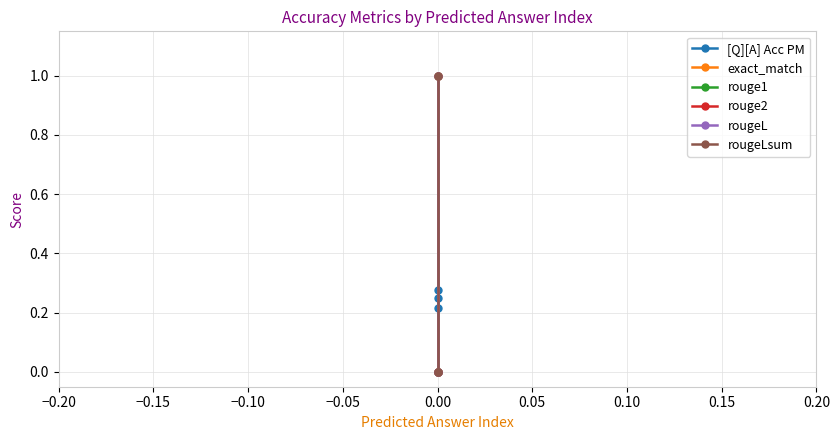

The rouge2 series shows -0.4 at 0.00. True or false?

False